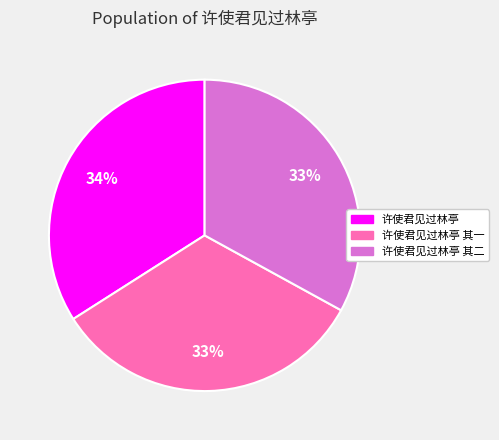

Count the number of slices in the pie.

3